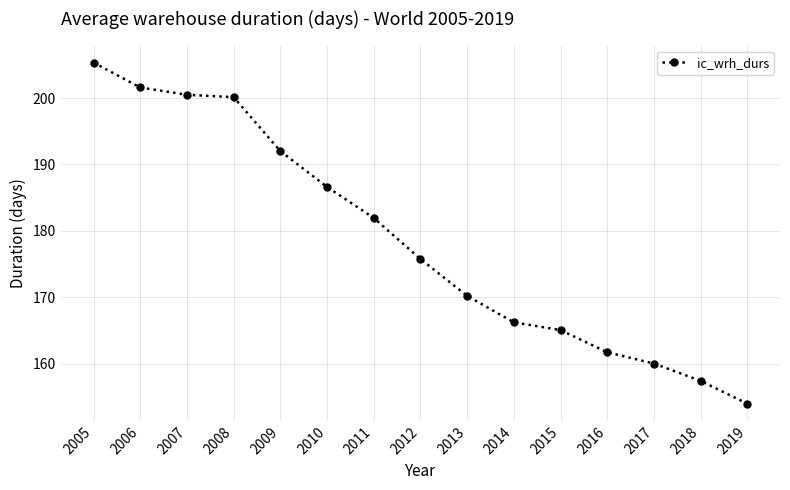

At which label does the data first exceed 175?

2005